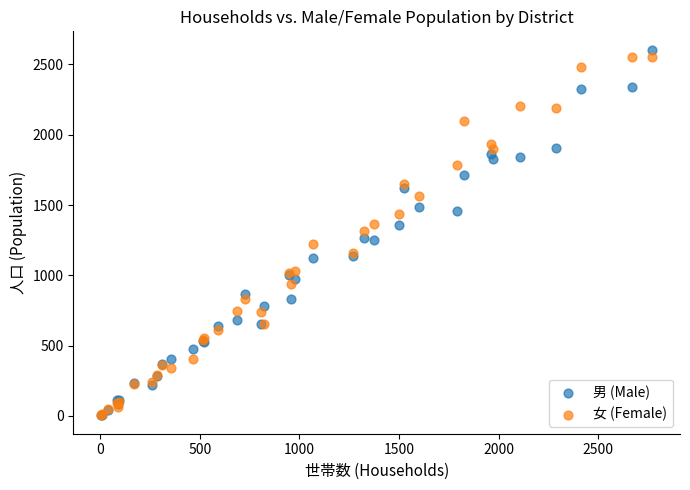

Which series has the largest Y range (max minus min)?

男 (Male)